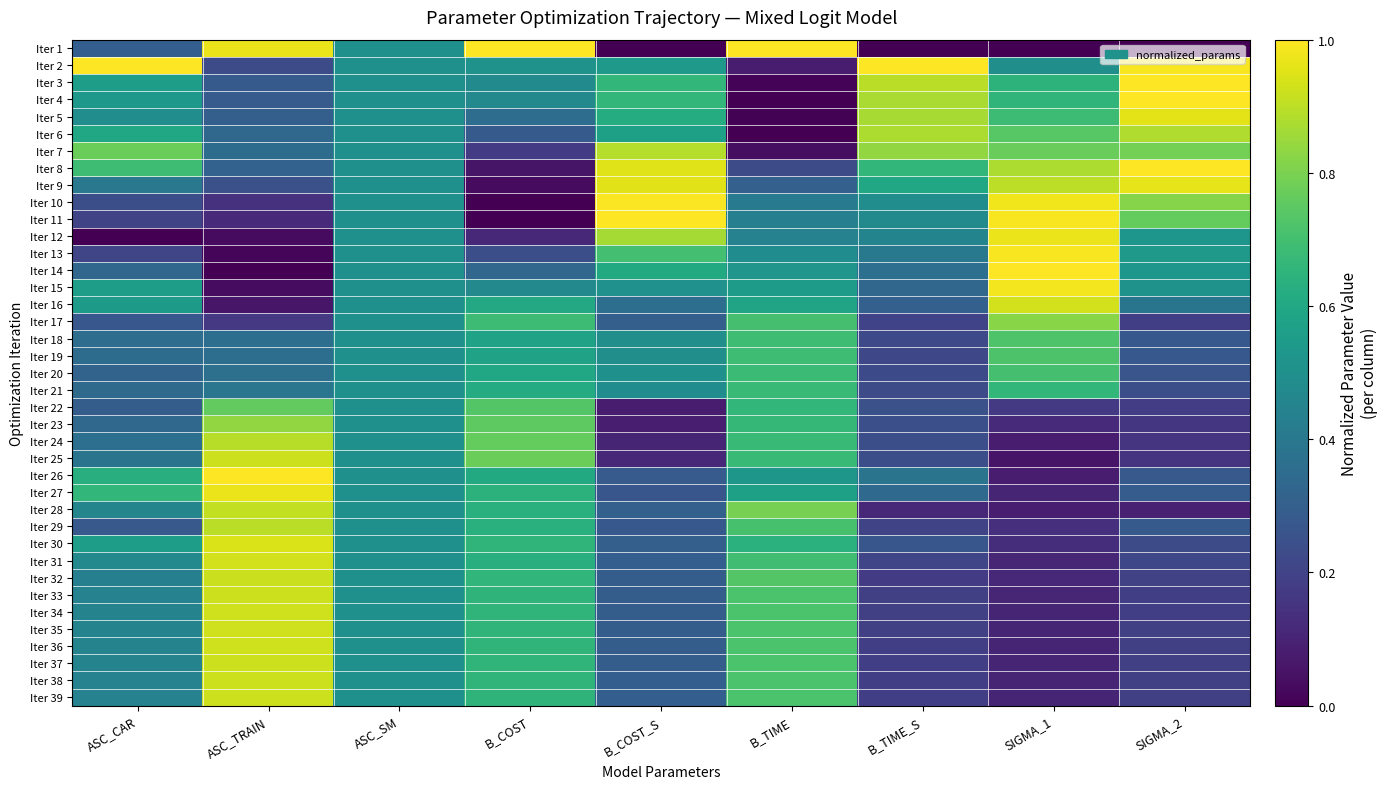

What is the total value across all series at B_TIME?

20.9